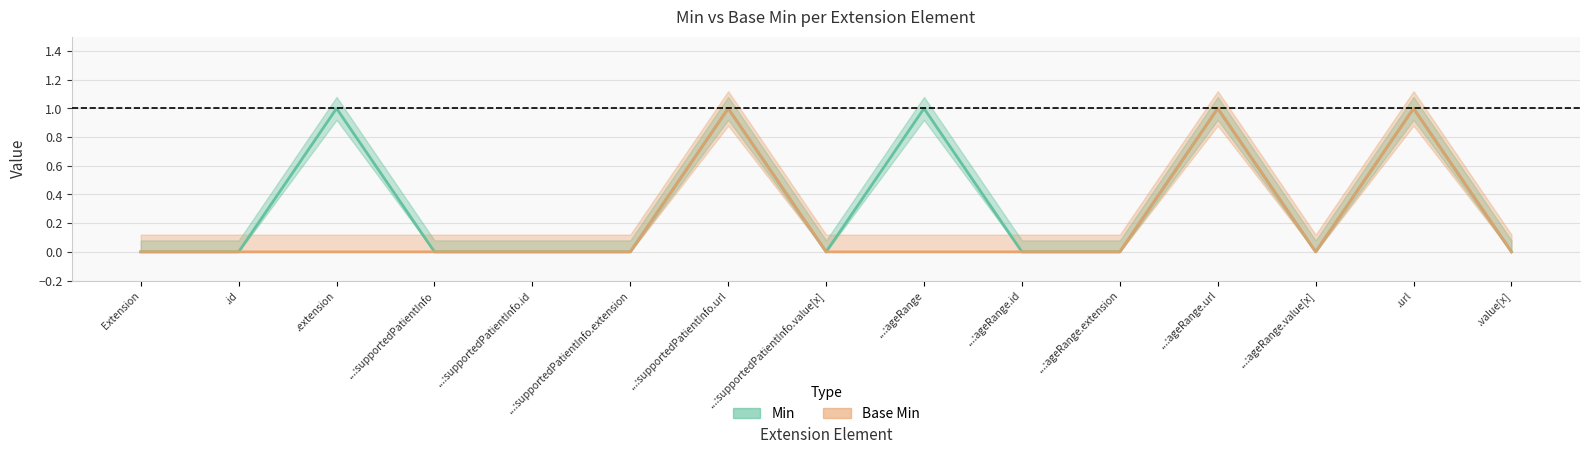

How many lines are shown in the chart?

2